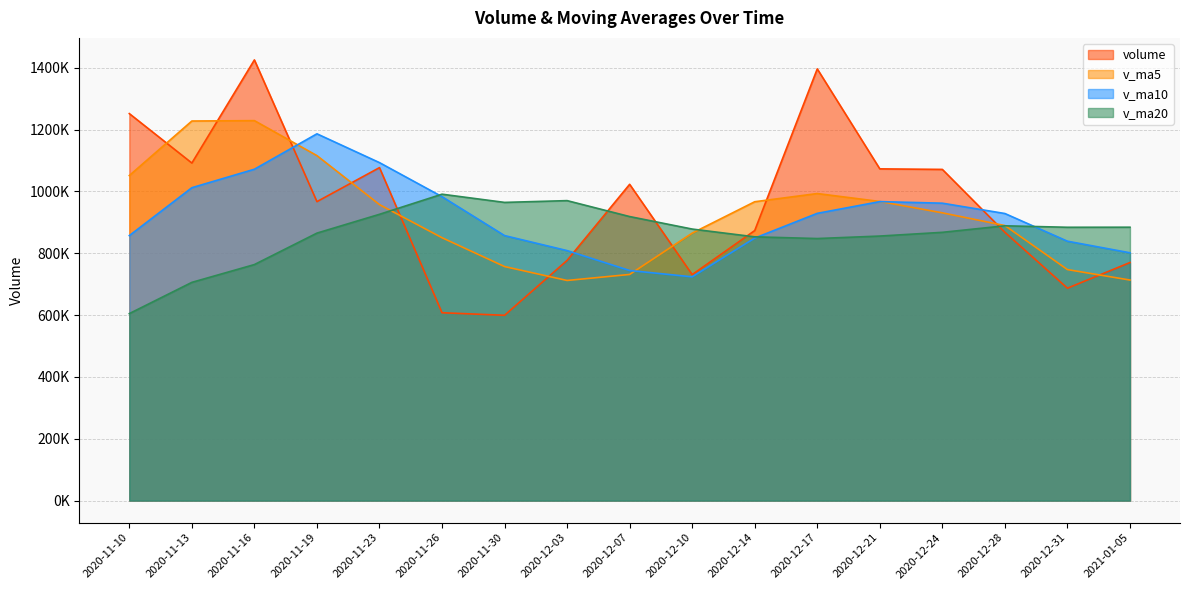

List the labels in order of volume value, smallest first.

2020-11-30, 2020-11-26, 2020-12-31, 2020-12-10, 2021-01-05, 2020-12-03, 2020-12-28, 2020-12-14, 2020-11-19, 2020-12-07, 2020-12-24, 2020-12-21, 2020-11-23, 2020-11-13, 2020-11-10, 2020-12-17, 2020-11-16